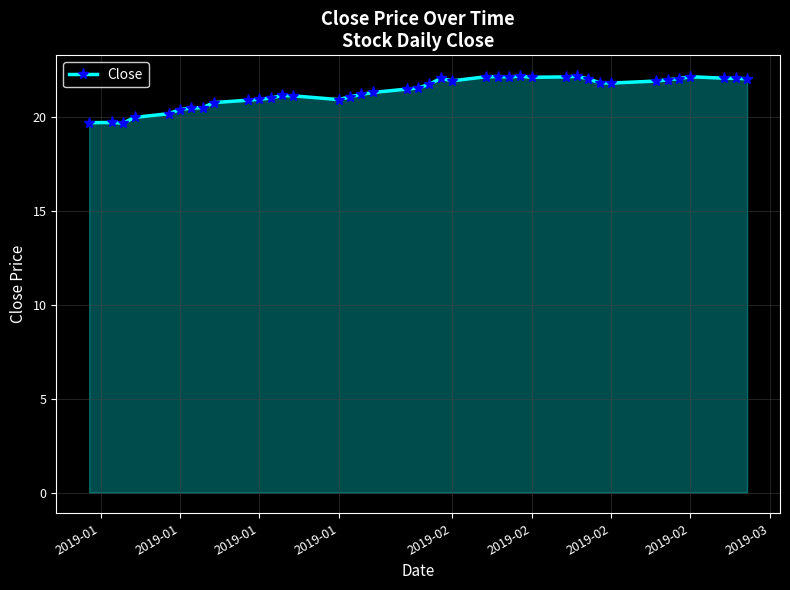

How many lines are shown in the chart?

1